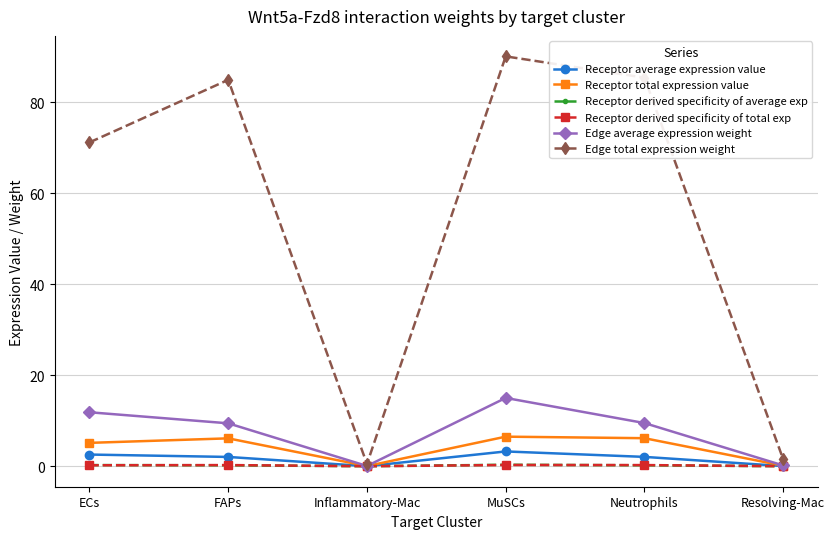

True or false: Edge average expression weight has a value of 15.0 at MuSCs.

True